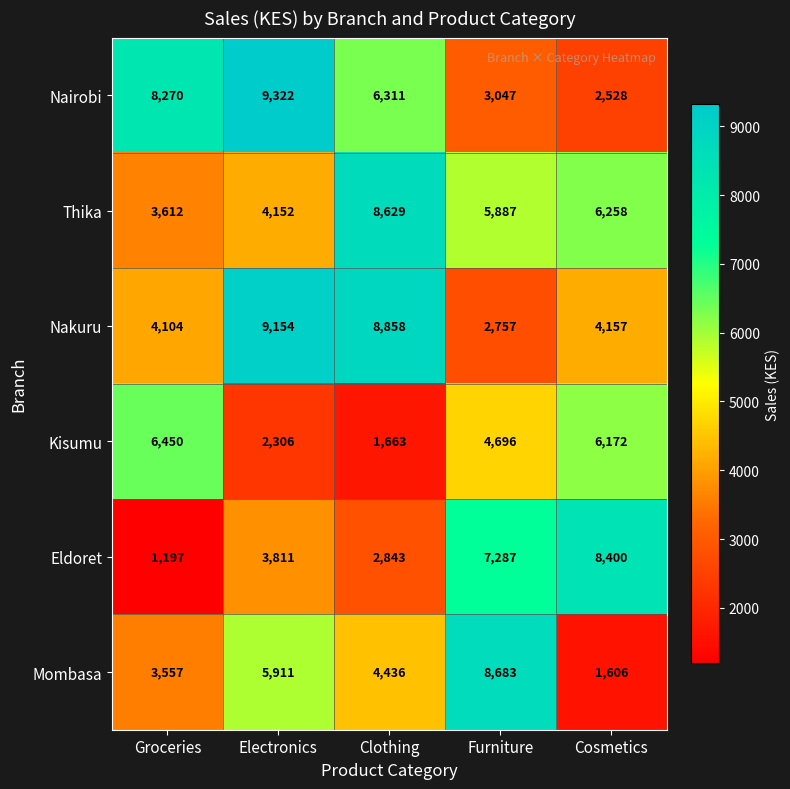

Reading left to right, what are all the values shown in this chart?

Nairobi: Groceries=8270	Electronics=9322	Clothing=6311	Furniture=3047	Cosmetics=2528
Thika: Groceries=3612	Electronics=4152	Clothing=8629	Furniture=5887	Cosmetics=6258
Nakuru: Groceries=4104	Electronics=9154	Clothing=8858	Furniture=2757	Cosmetics=4157
Kisumu: Groceries=6450	Electronics=2306	Clothing=1663	Furniture=4696	Cosmetics=6172
Eldoret: Groceries=1197	Electronics=3811	Clothing=2843	Furniture=7287	Cosmetics=8400
Mombasa: Groceries=3557	Electronics=5911	Clothing=4436	Furniture=8683	Cosmetics=1606